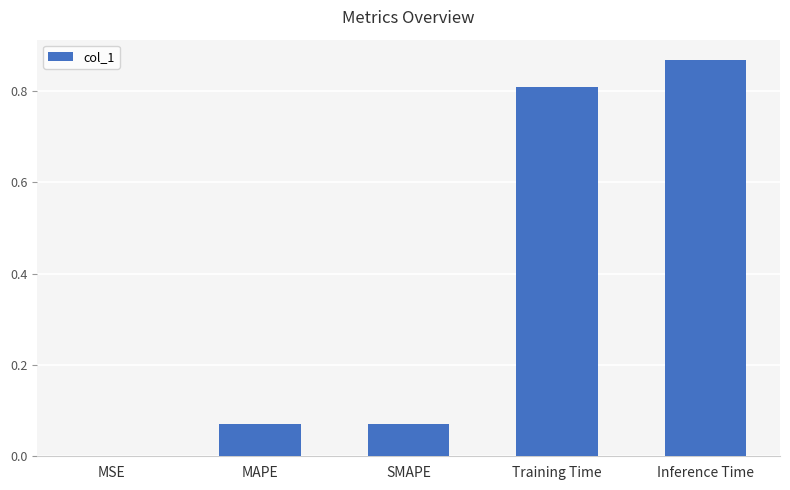

What is the sum of all values?

1.8